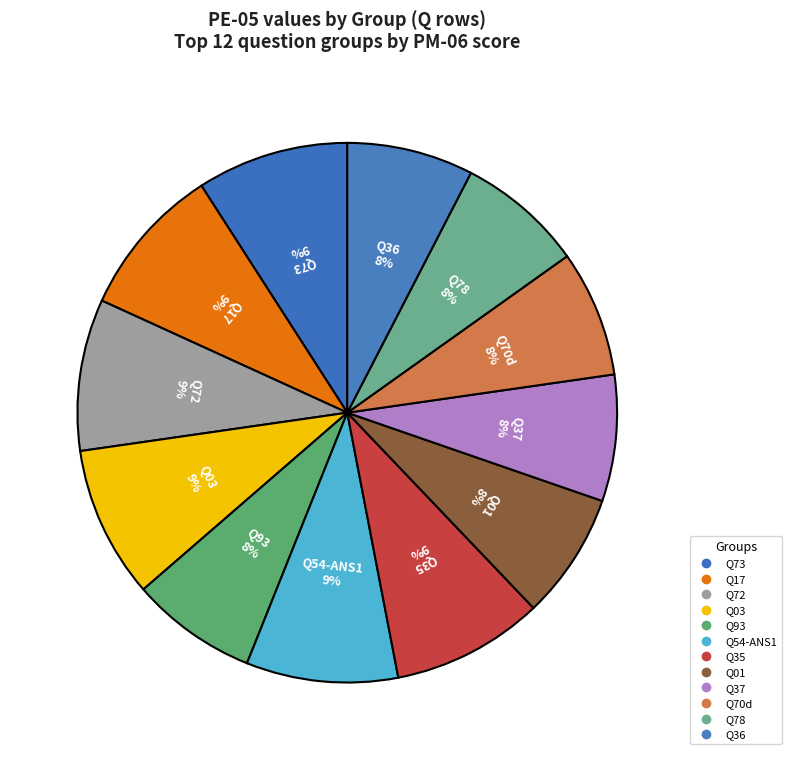

Which category has the biggest portion of the pie?

Q73